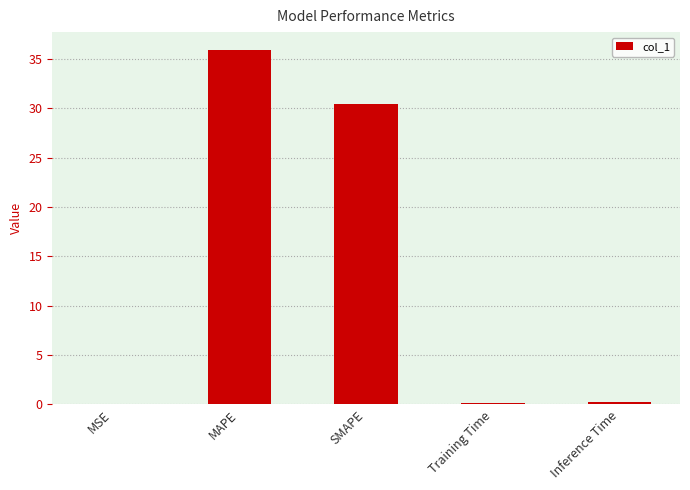

Is it true that the value at MAPE is 10.7?

False